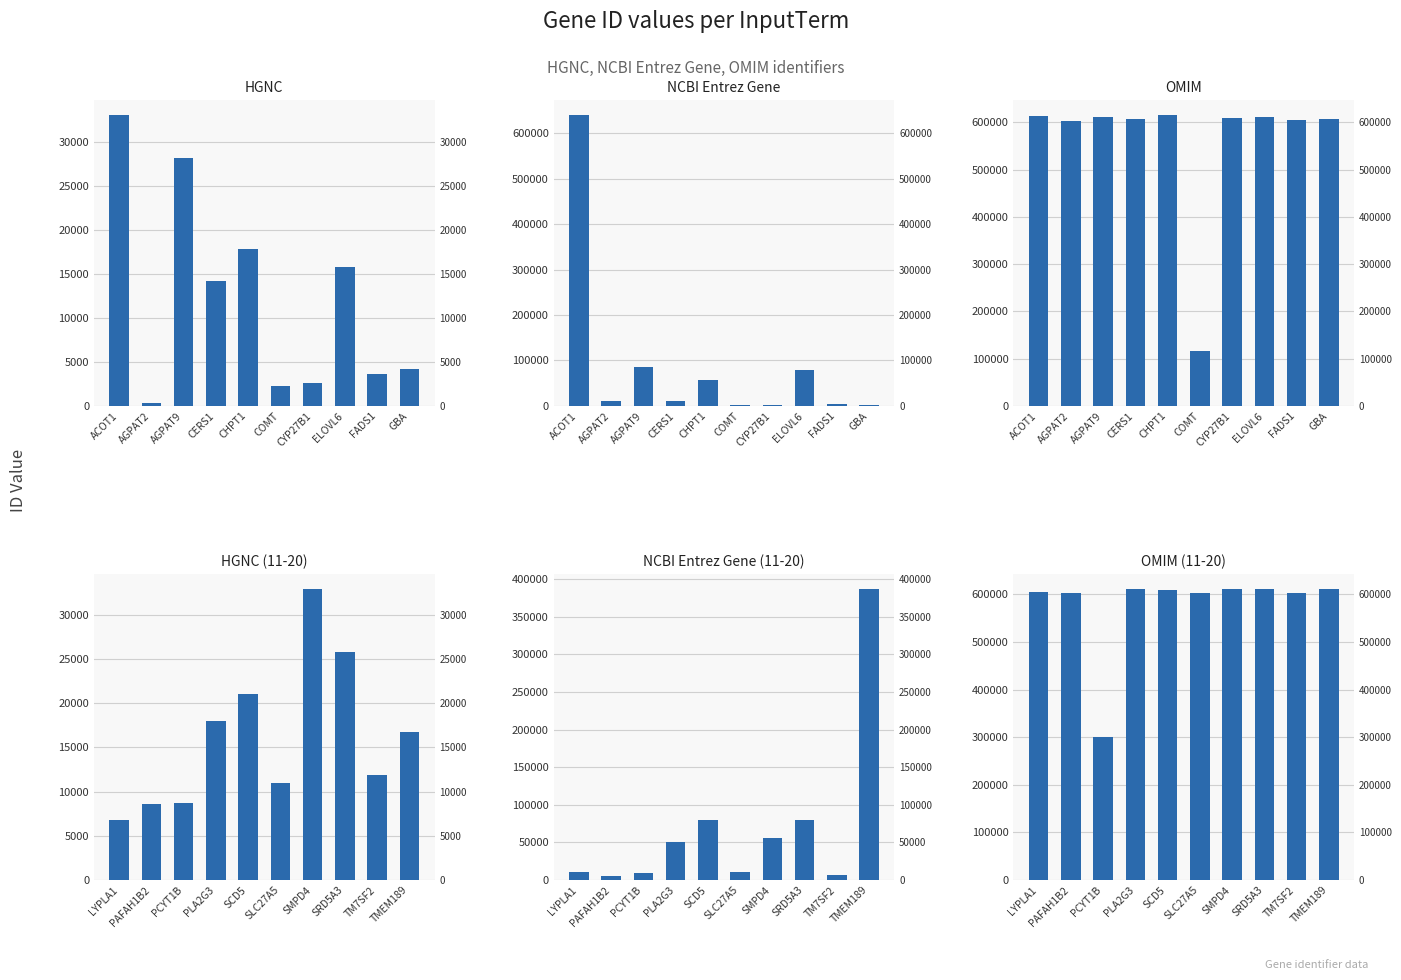

What is the value of the NCBI Entrez Gene bar at the 1st from the left?

641371